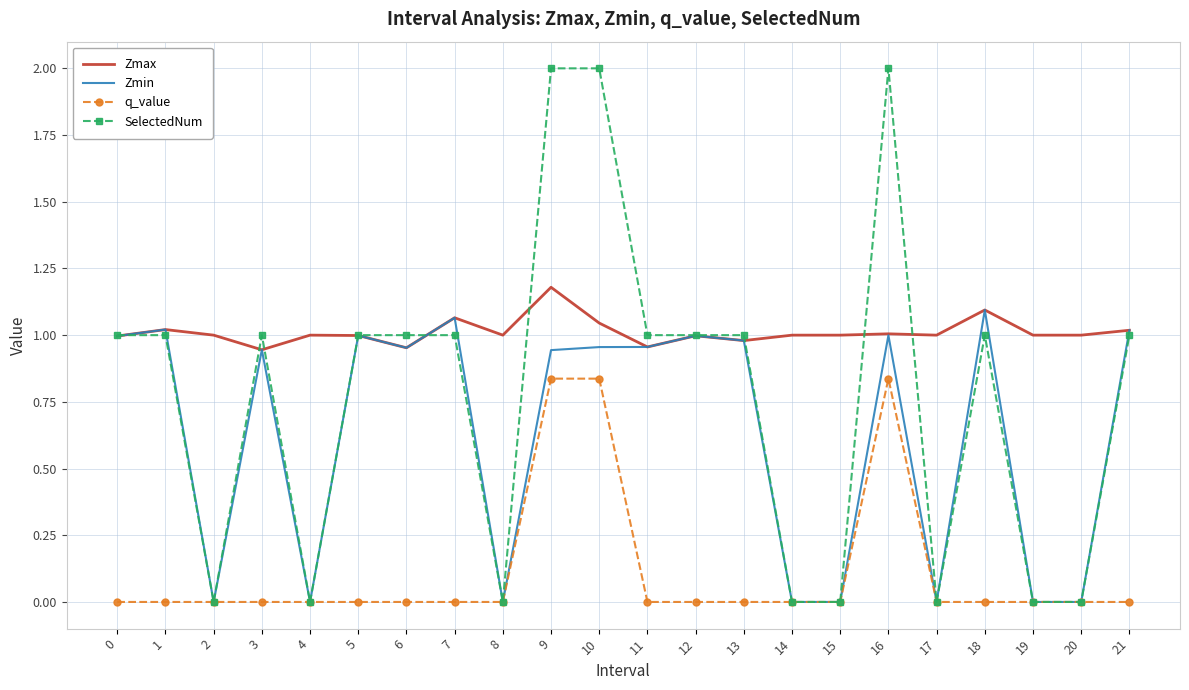

Is the value of Zmax at 17 greater than the value of SelectedNum at 9?

No